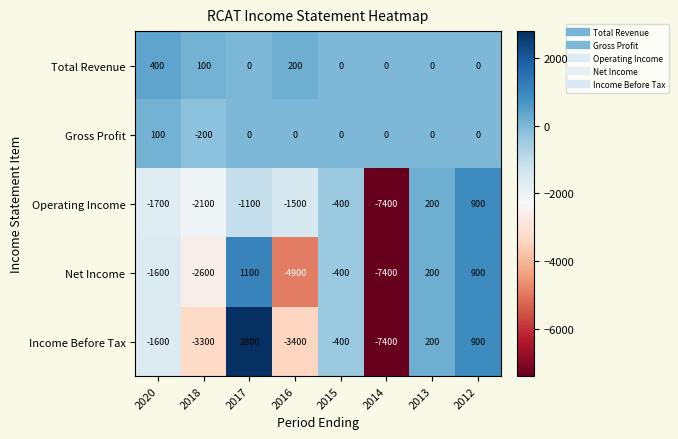

At which label is Income Before Tax closest to -2300?

2020